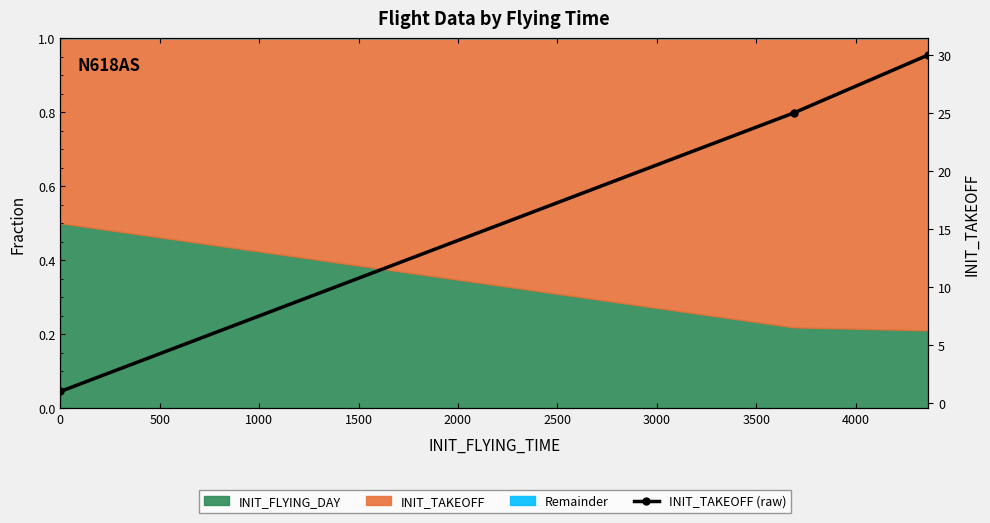

Reading left to right, list all the values displayed in this chart.

1	25	30